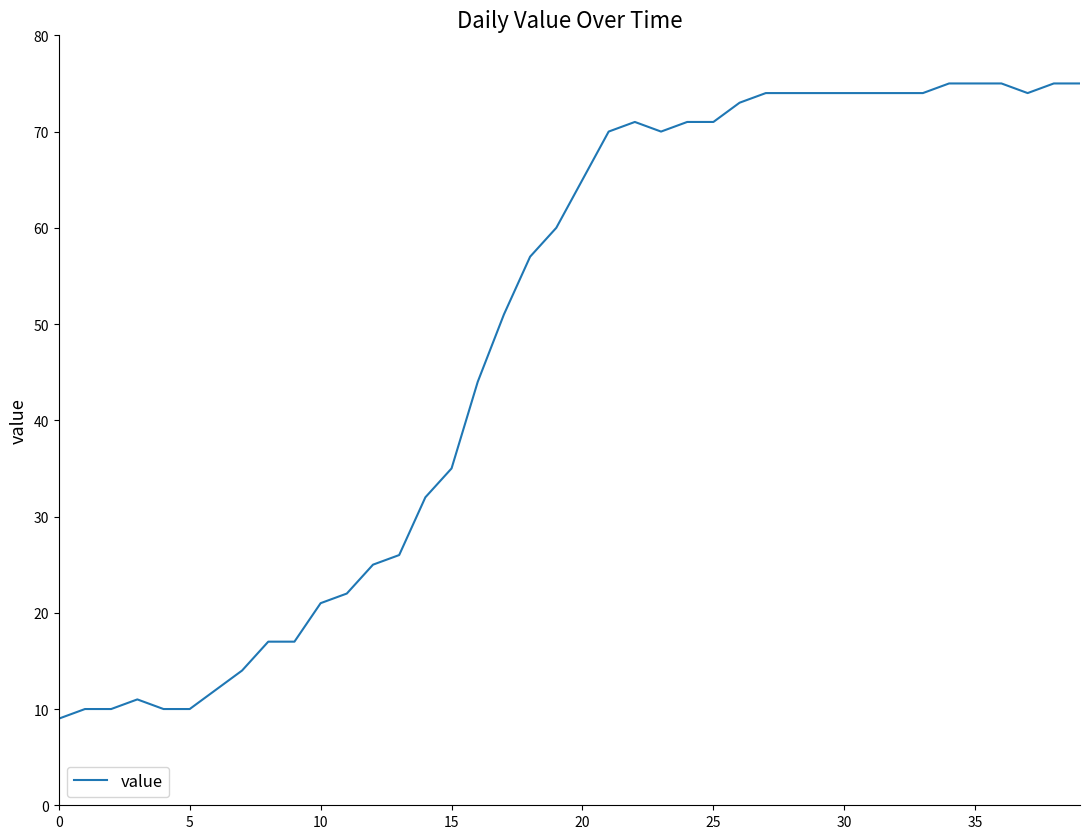

What is the difference between the maximum and minimum values?

66